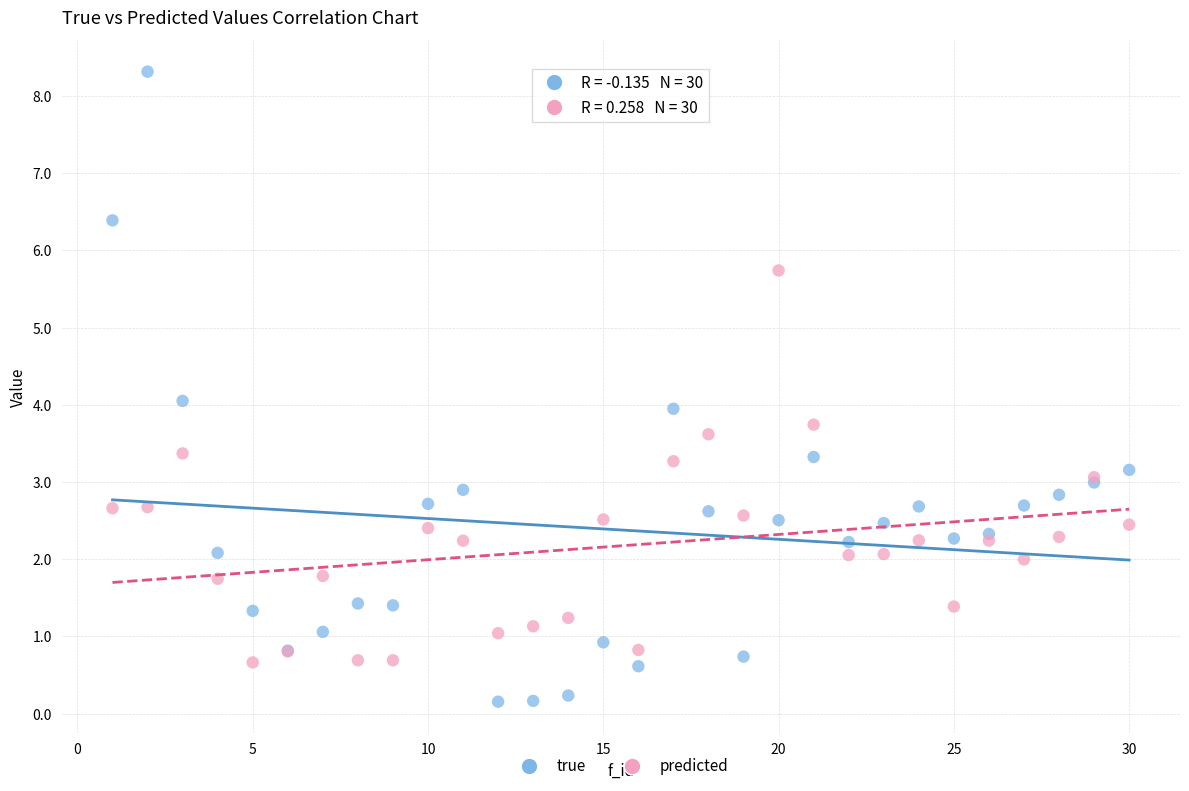

Which series contains the highest Y value?

true